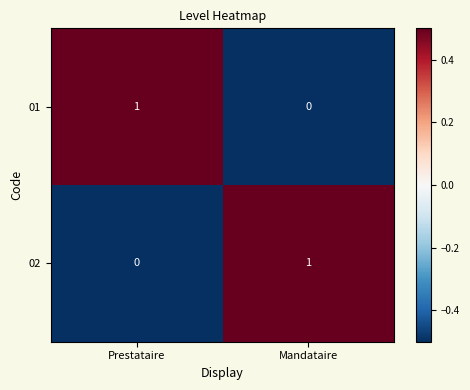

Is the value of 01 at Prestataire greater than the value of 02 at Prestataire?

Yes